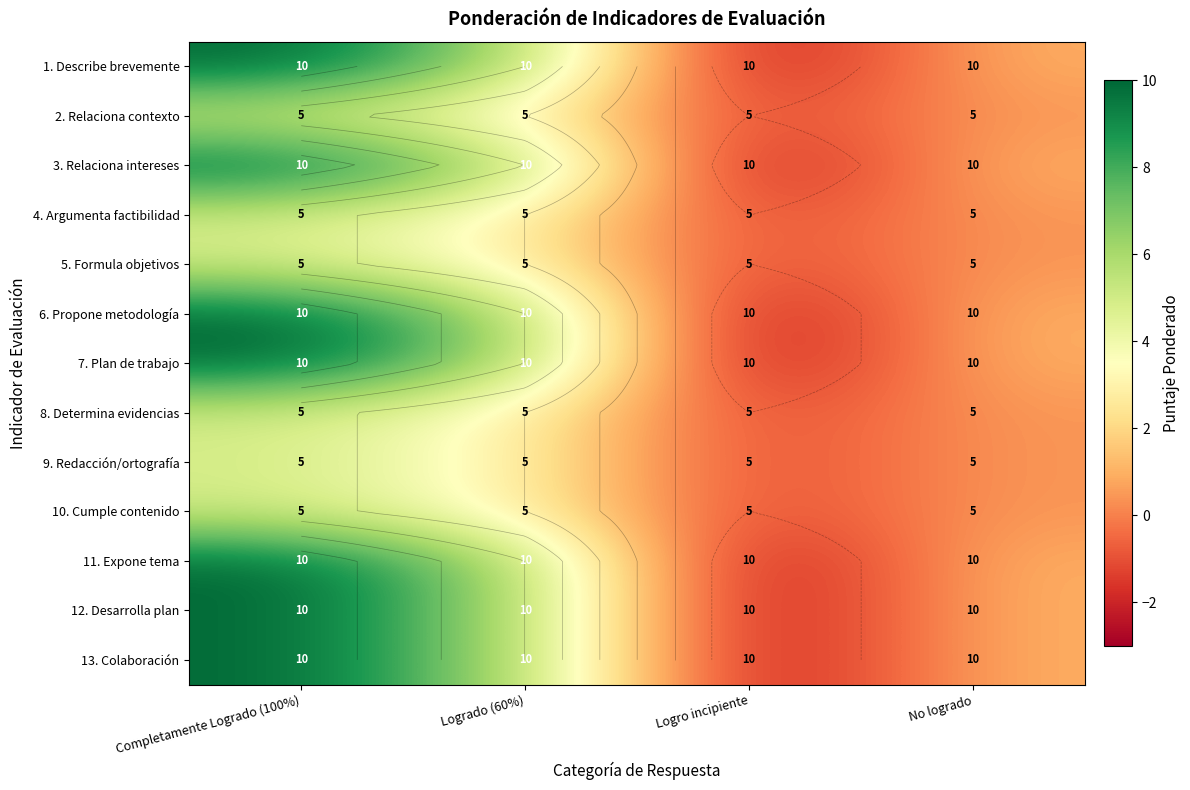

Rank the categories by 11. Expone tema value from highest to lowest.

Completamente Logrado (100%), Logrado (60%), No logrado, Logro incipiente